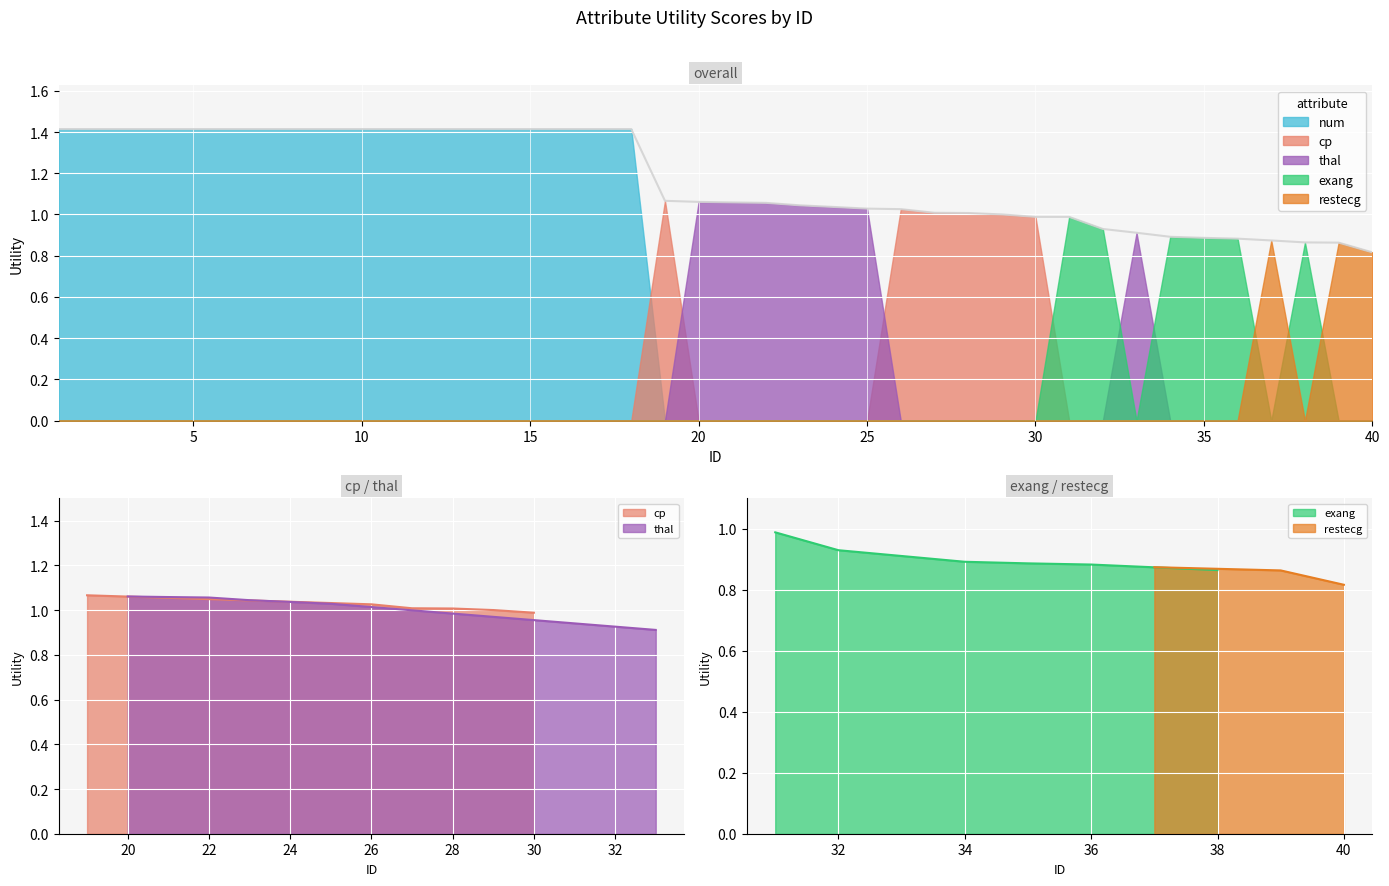

Does the chart display data point markers on the line(s)?

No